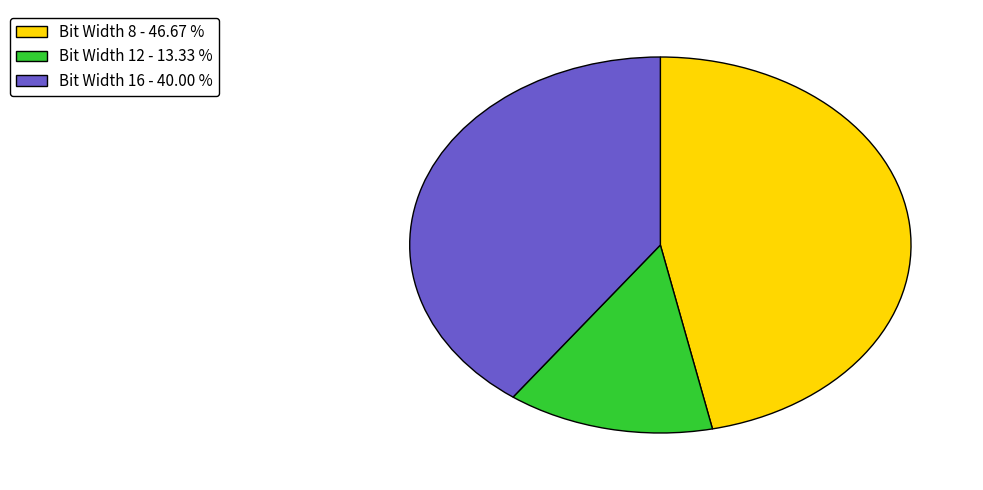

Which has a higher value, Bit Width 12 - 13.33 % or Bit Width 8 - 46.67 %?

Bit Width 8 - 46.67 %